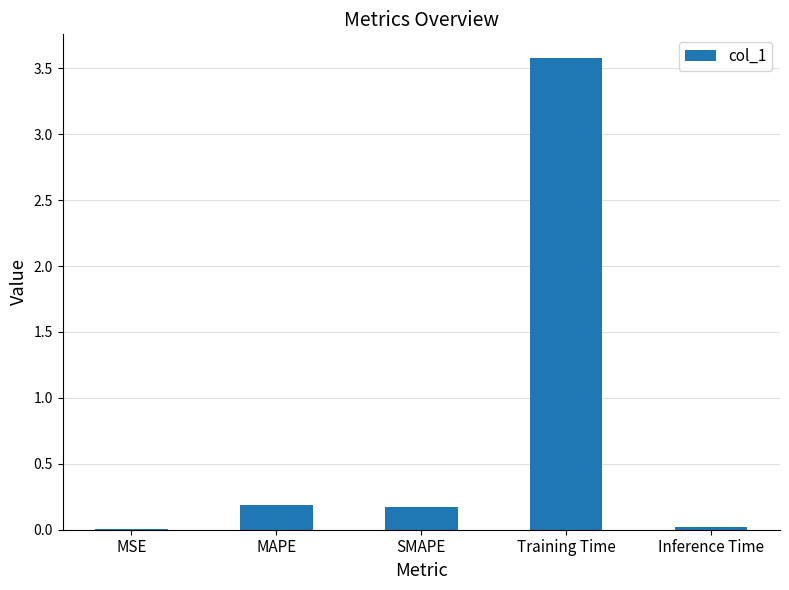

What is the average value?

0.8